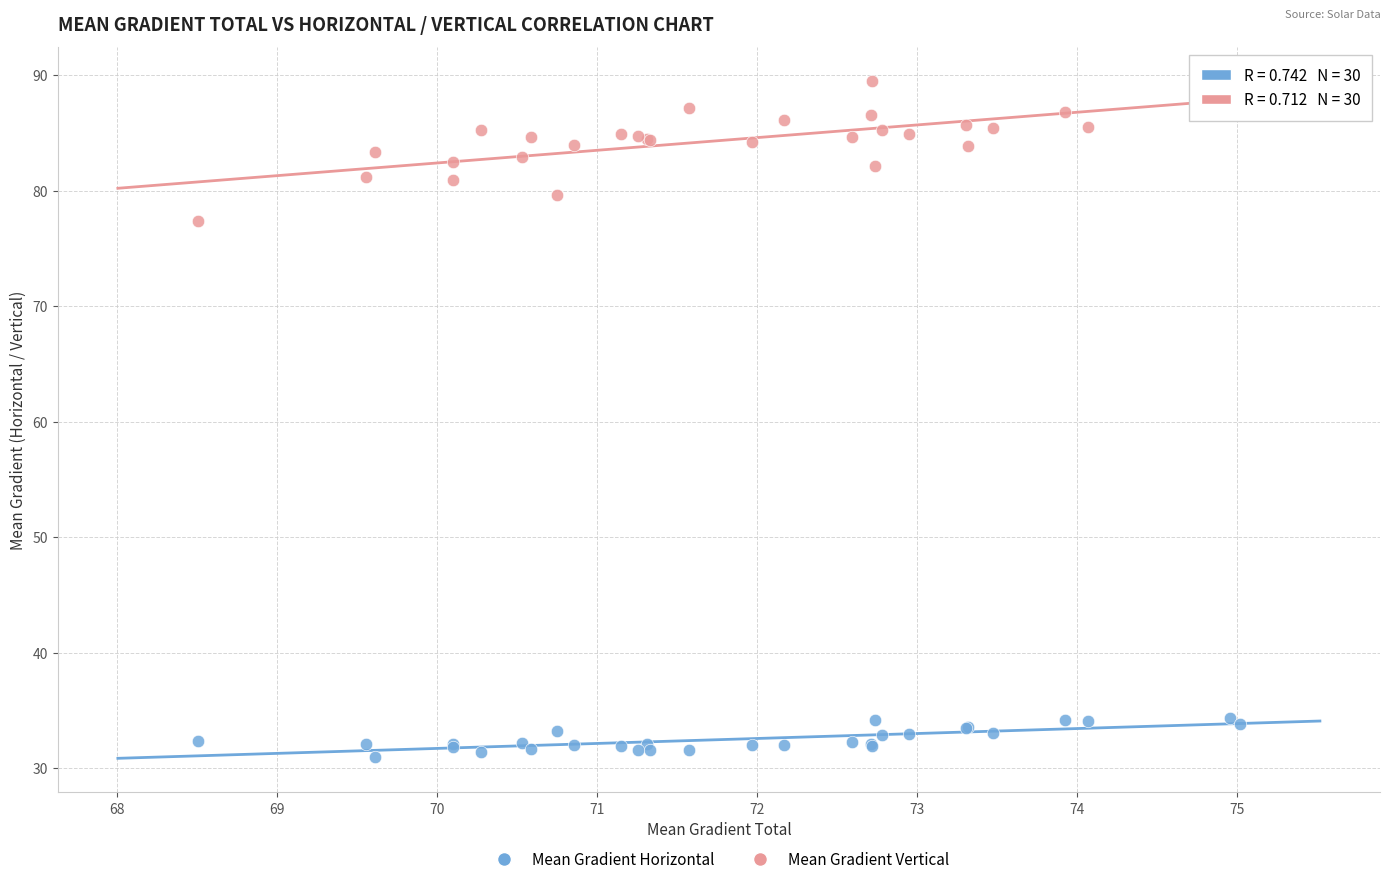

Across all series, what Y value is closest to 60?

77.4